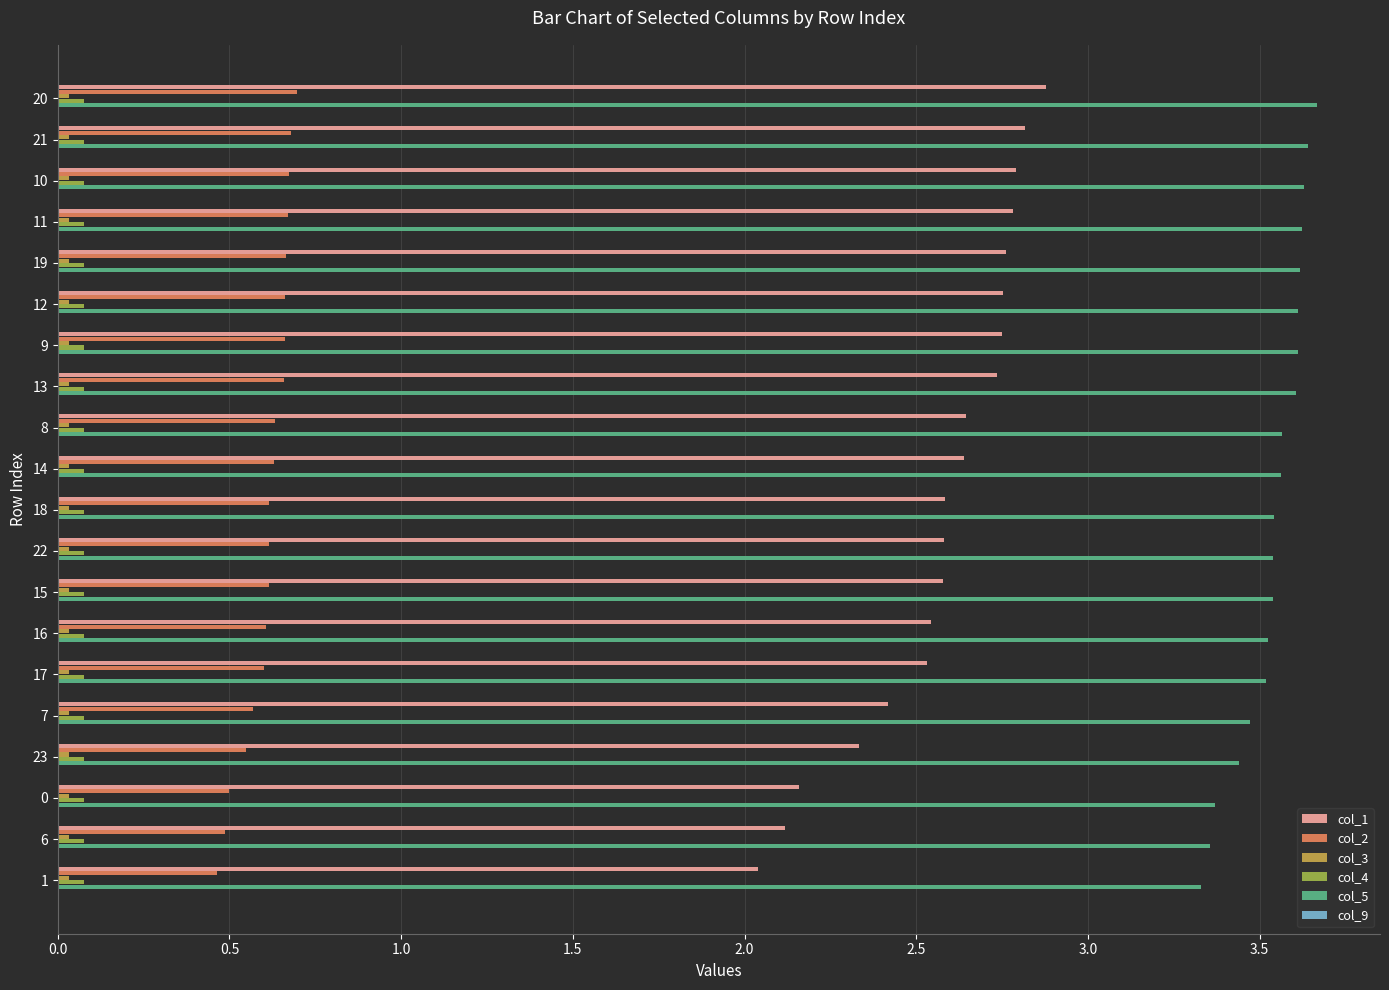

The col_2 series shows 0.4 at 17. True or false?

False